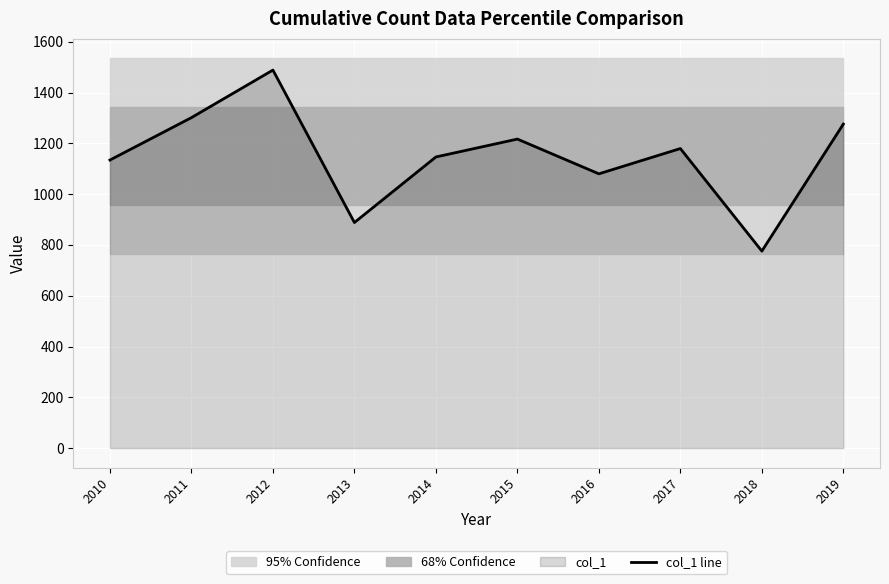

What is the sum of all values?

11489.5